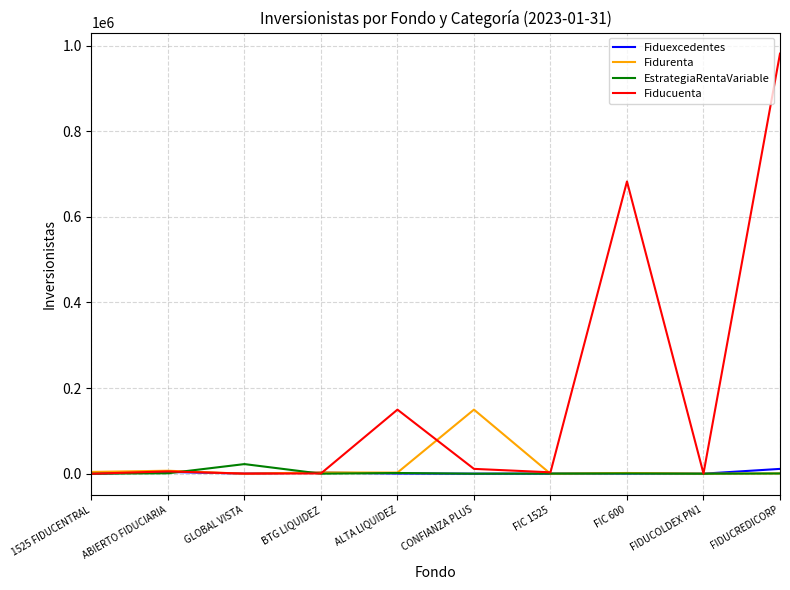

What is the approximate value of Fidurenta at 1525 FIDUCENTRAL, to the nearest 100?

4300